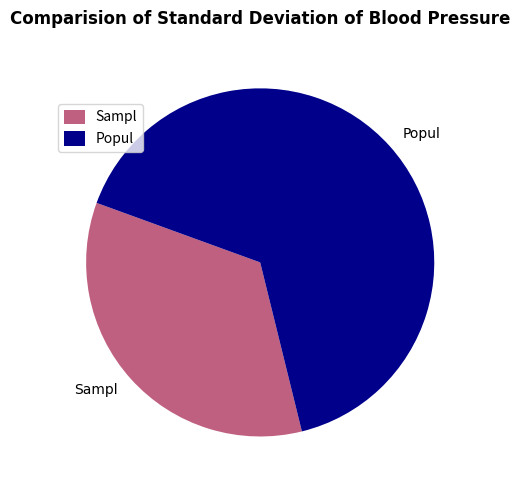

Do Popul and Sampl together represent more than half of the pie?

Yes